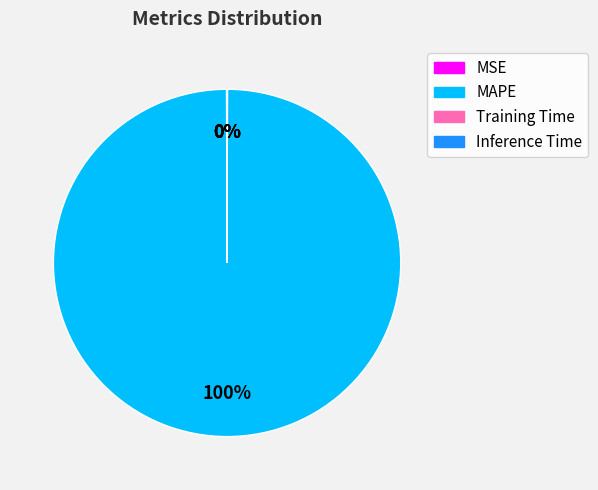

Is there a majority slice in this chart?

Yes